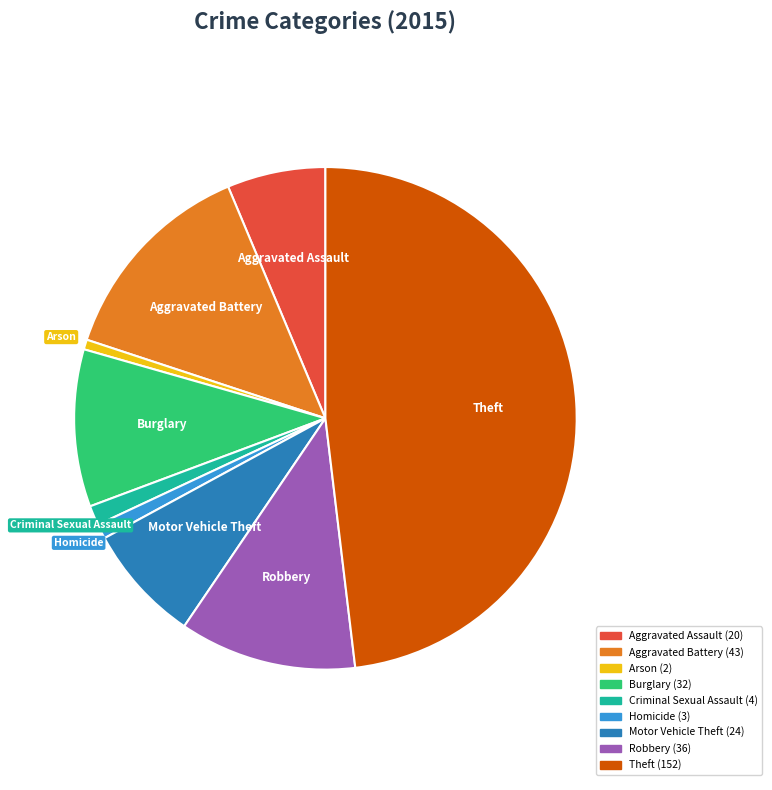

What is the largest slice in the pie chart?

Theft